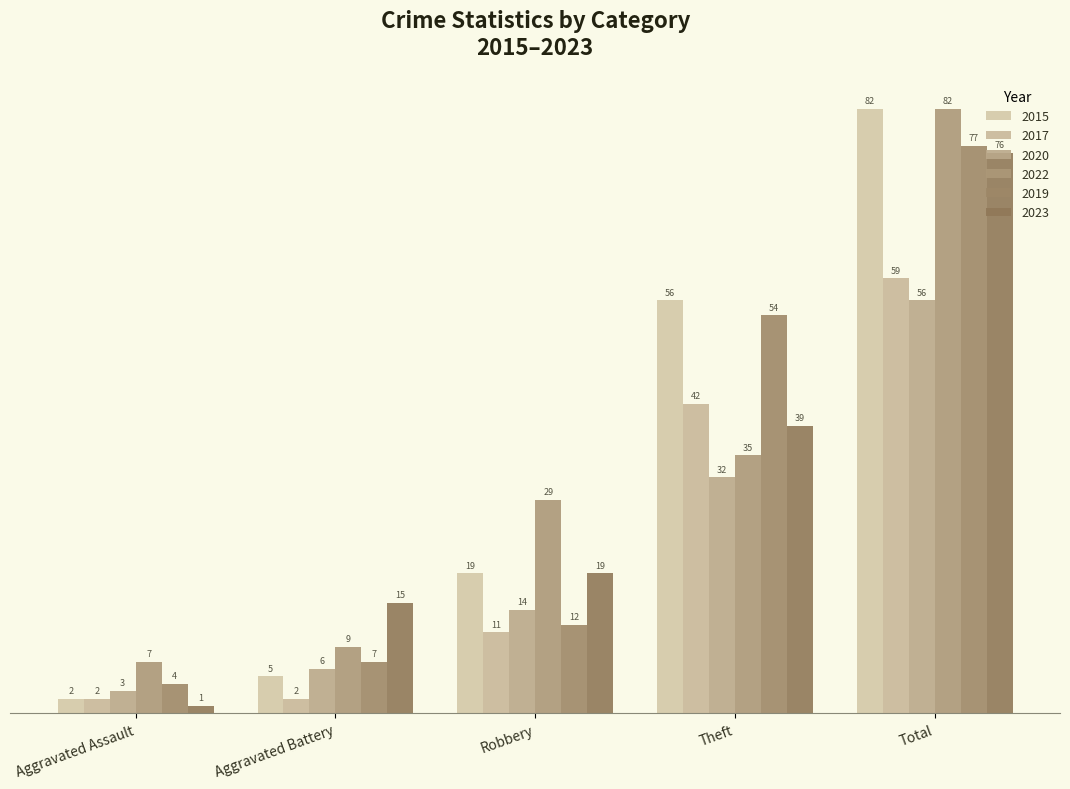

At Total, list the series in order from smallest to largest.

2020, 2017, 2023, 2019, 2015, 2022